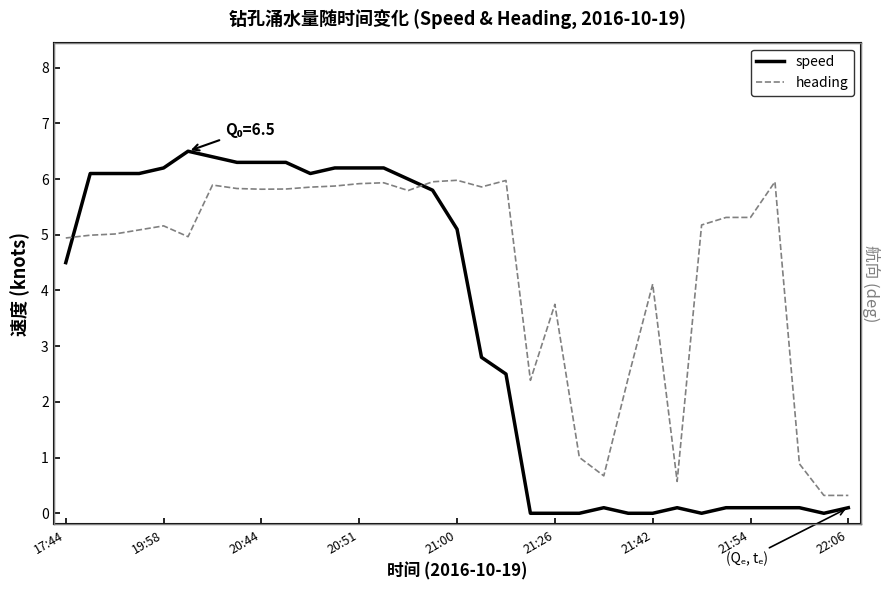

How many interior local valleys does the speed series have?

3